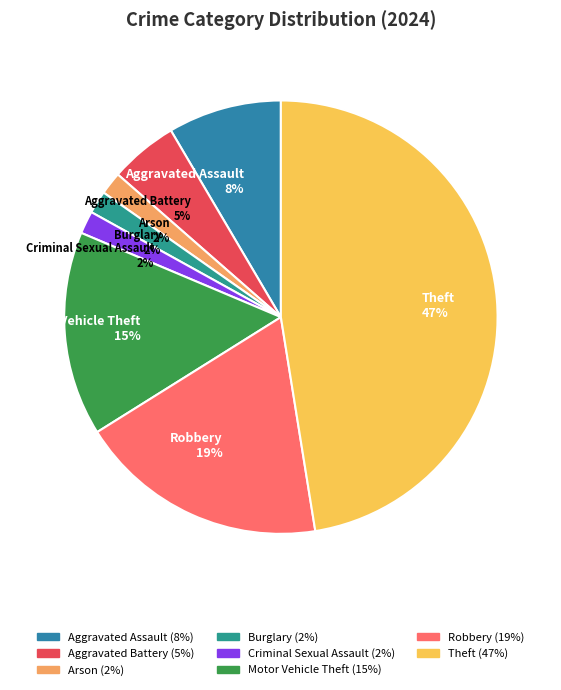

True or false: Motor Vehicle Theft 15% accounts for 8% of the total.

False